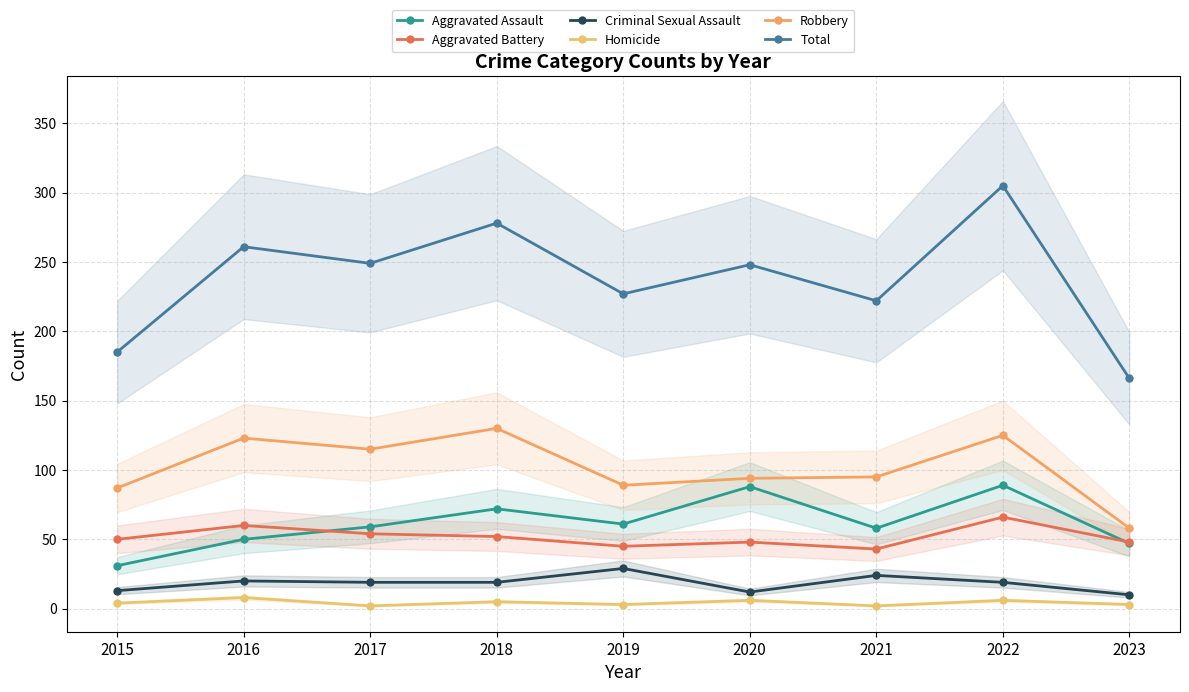

How many lines are shown in the chart?

6